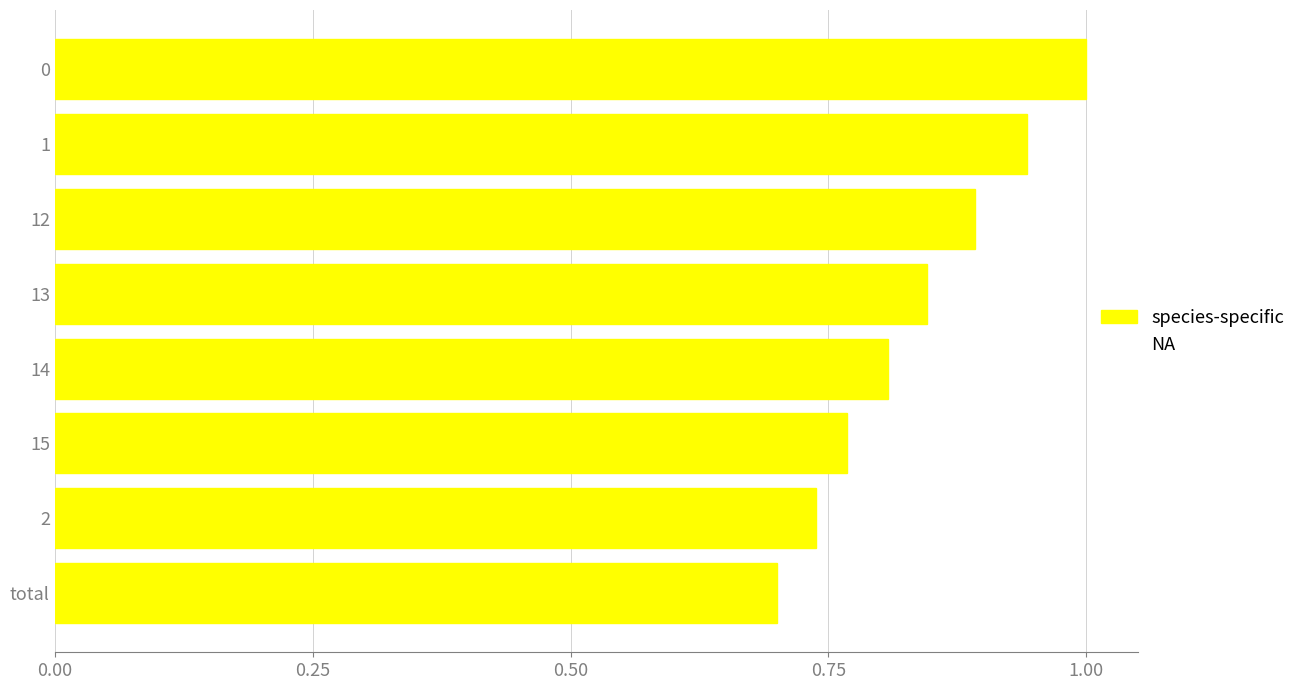

Where is the data nearest to the value 0?

total